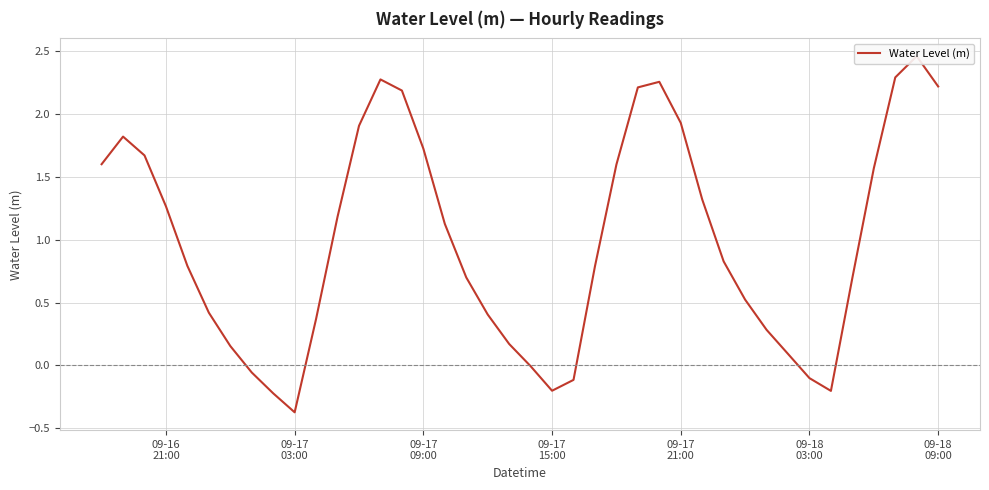

True or false: the data shows 2.7 at 12.

False